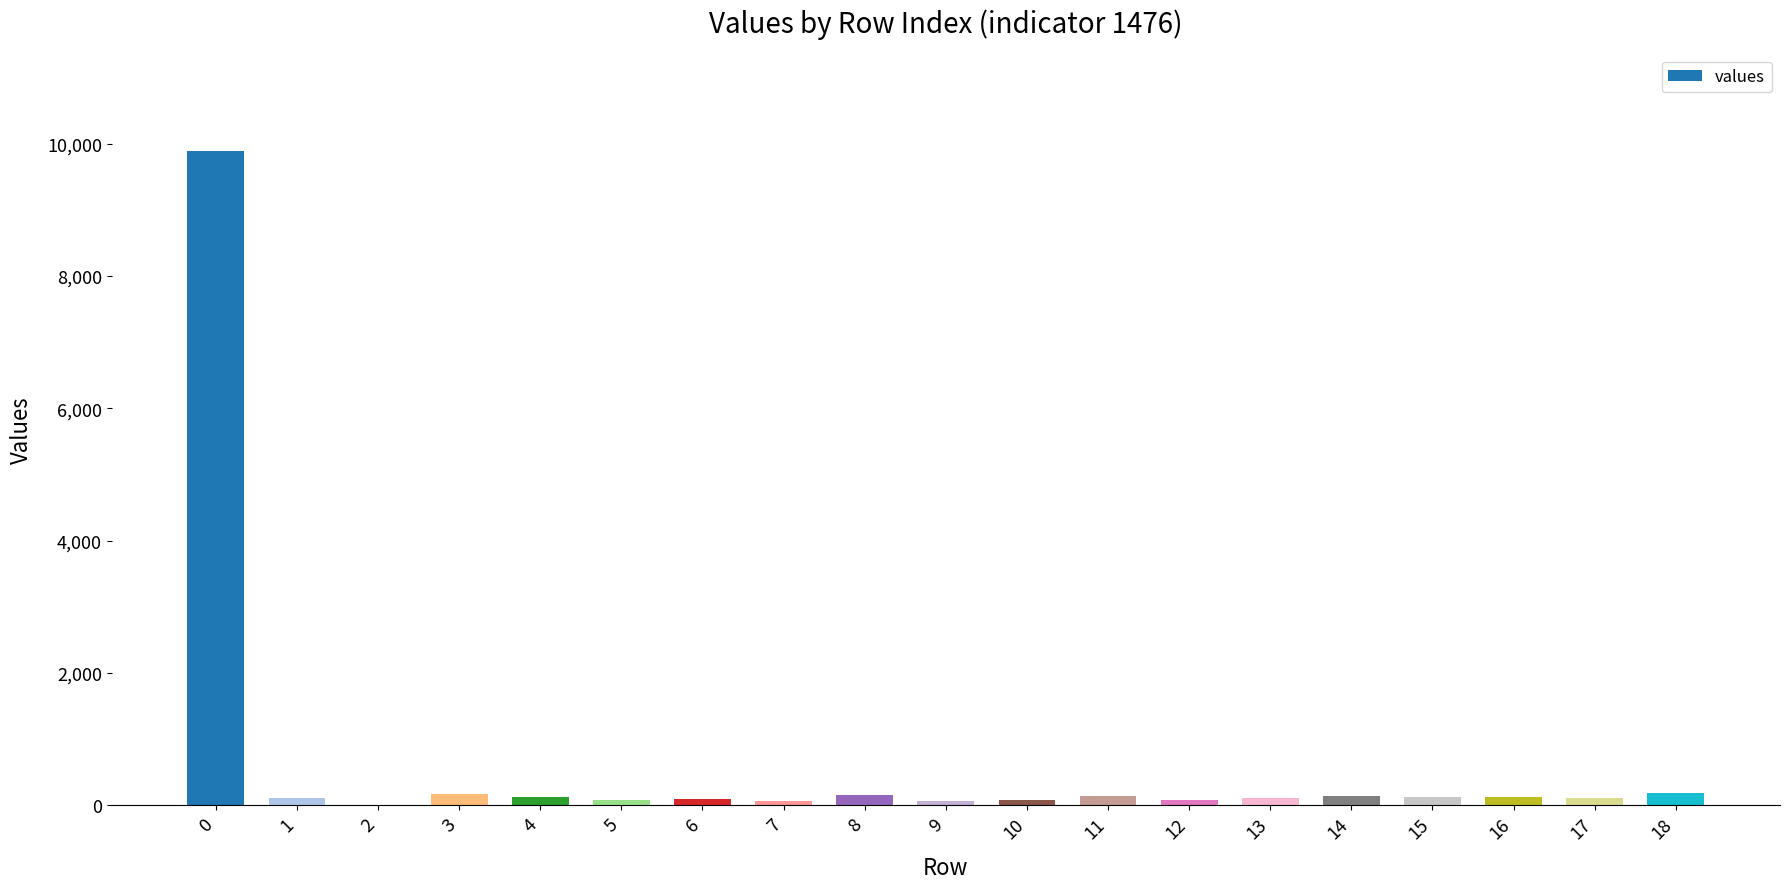

What is the sum of all values?

11909